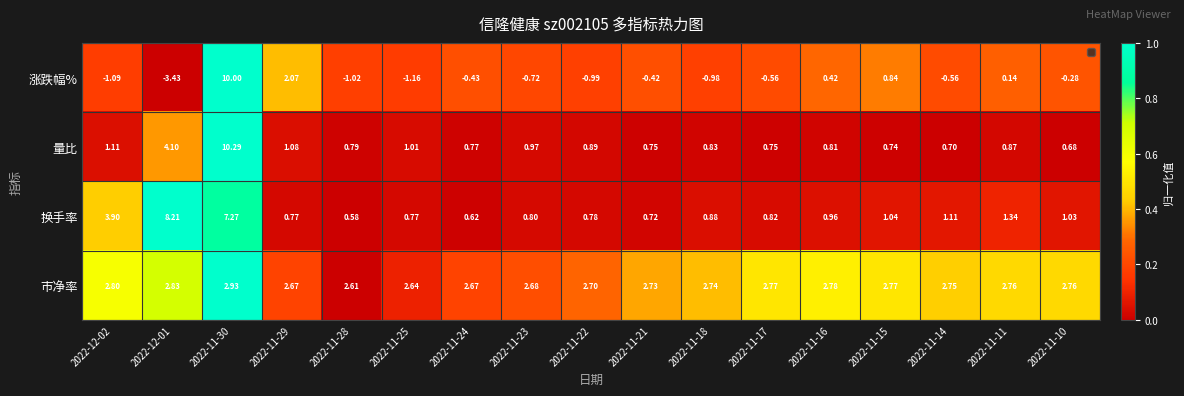

At 2022-11-11, list the series in order from largest to smallest.

市净率, 换手率, 量比, 涨跌幅%